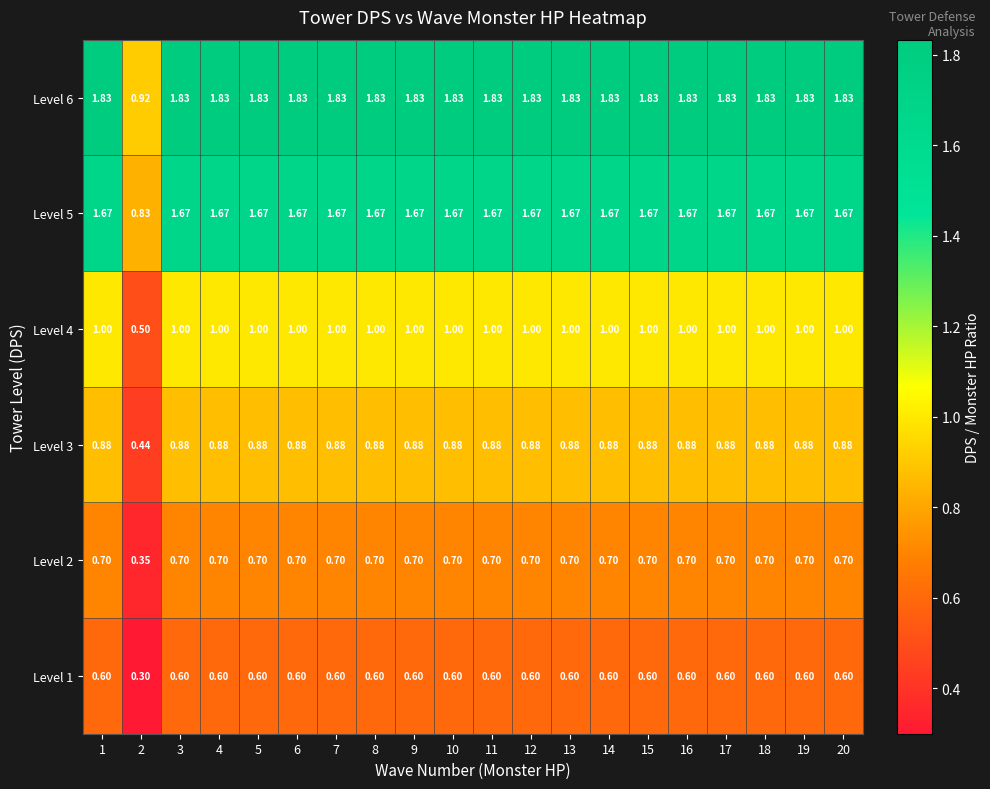

How many series are shown in this chart?

6